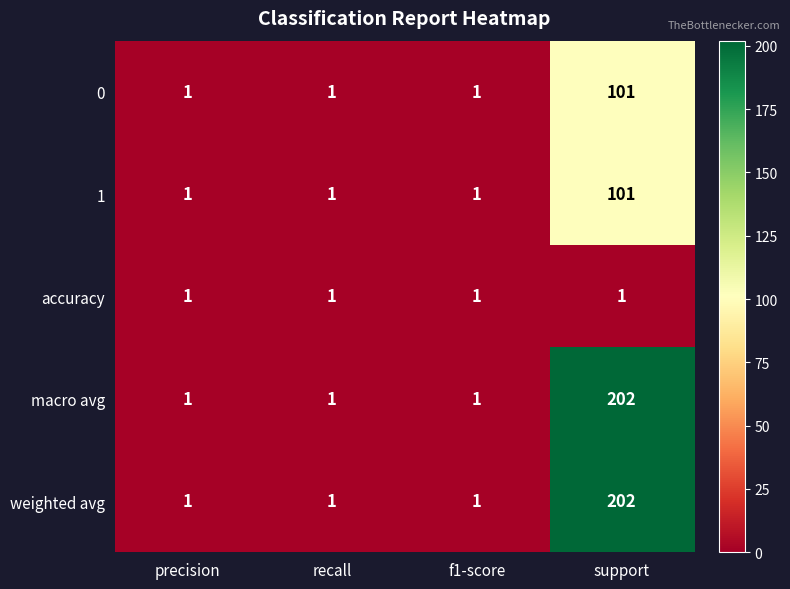

At which category is the sum across all series the highest?

support